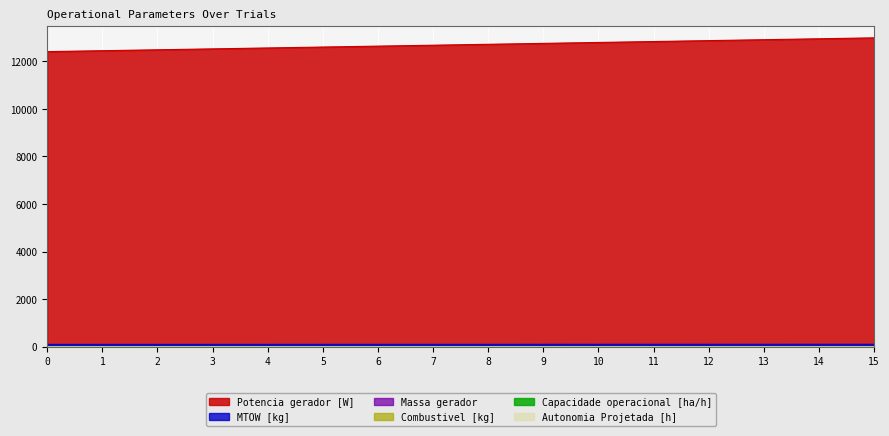

Between 3 and 12, which series saw the biggest shift?

Potencia gerador [W]